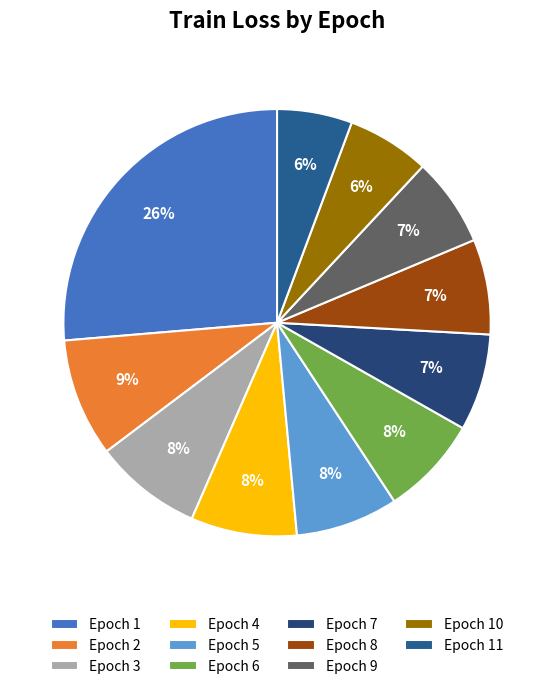

How many slices are in this pie chart?

11